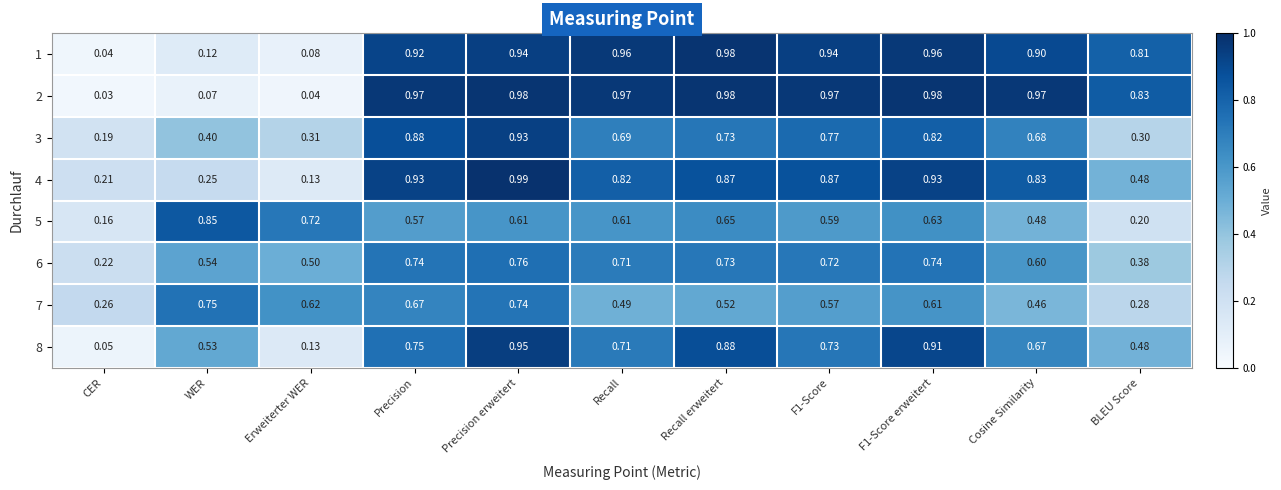

How many data points does each series have?

11